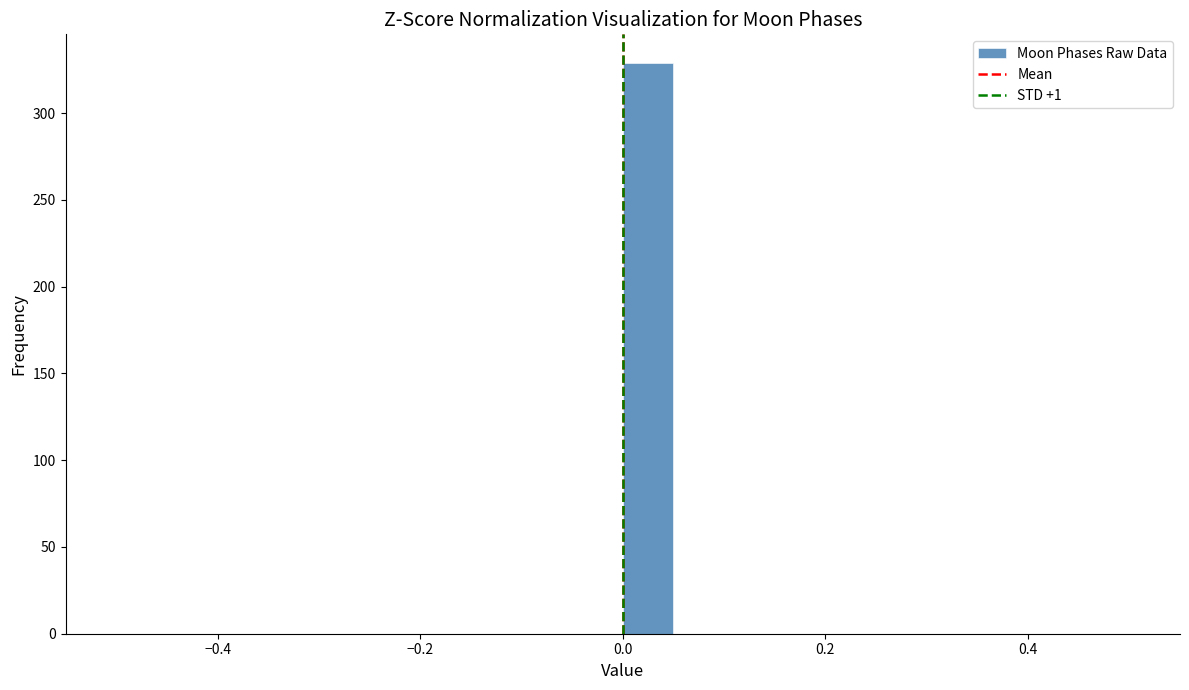

Around what value on the x-axis is the tallest bar? Give the approximate position of its centre, as read against the axis.

0.02